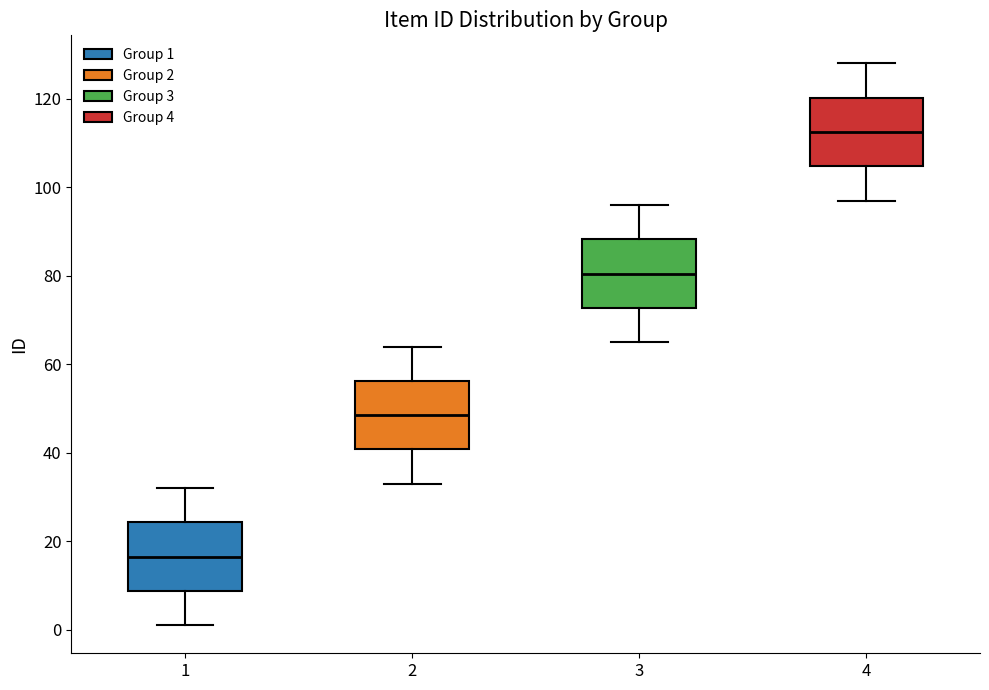

Reading left to right, transcribe this box plot: for each box, give where its median line is, the range the box spans, and where its two whiskers end, as read against the y-axis. The values are not printed on the chart, so give them approximately, as read against the axis.

1: median 16, box 8 to 24, whiskers 2 to 32
2: median 48, box 40 to 56, whiskers 34 to 64
3: median 80, box 72 to 88, whiskers 66 to 96
4: median 112, box 104 to 120, whiskers 98 to 128